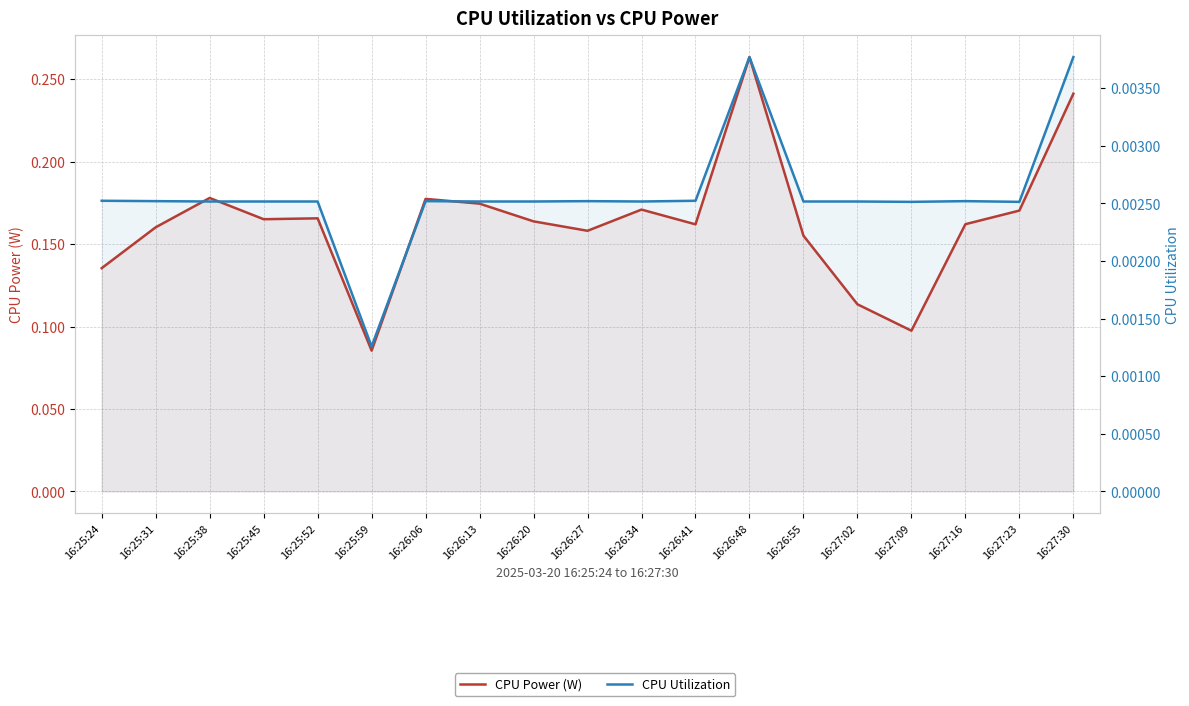

True or false: CPU Utilization and CPU Power (W) intersect in this chart.

False